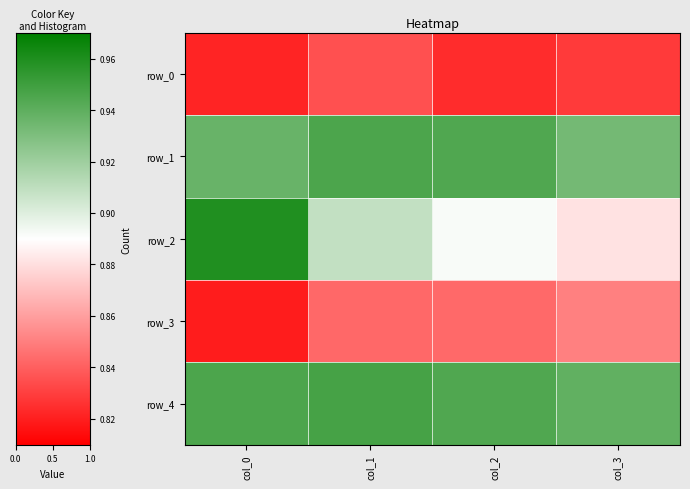

Count the row_1 values in the range 0 to 1.

4